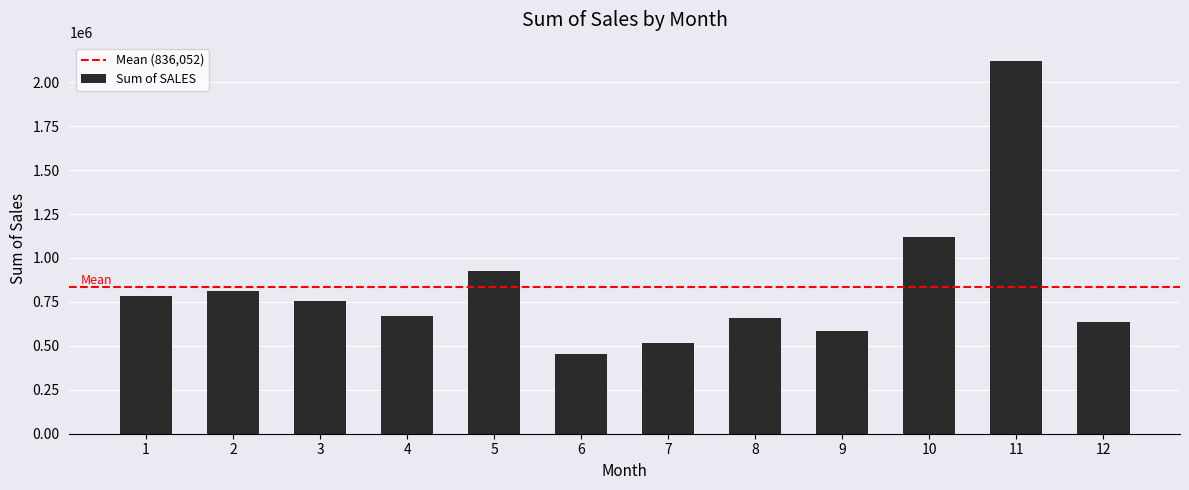

Approximately how many times larger is the value at 1 compared to 8?

1.2